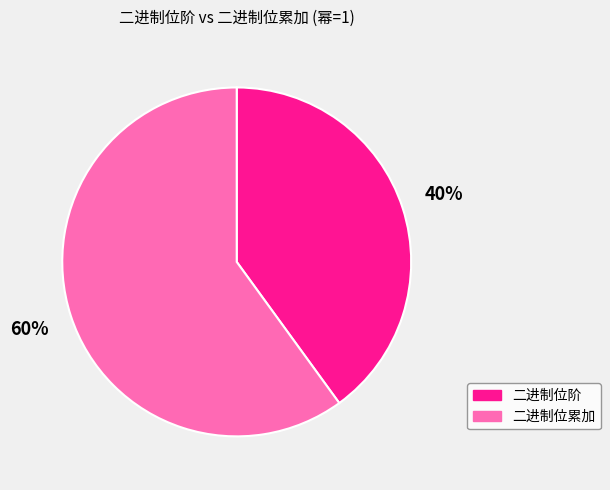

Count the number of slices in the pie.

2